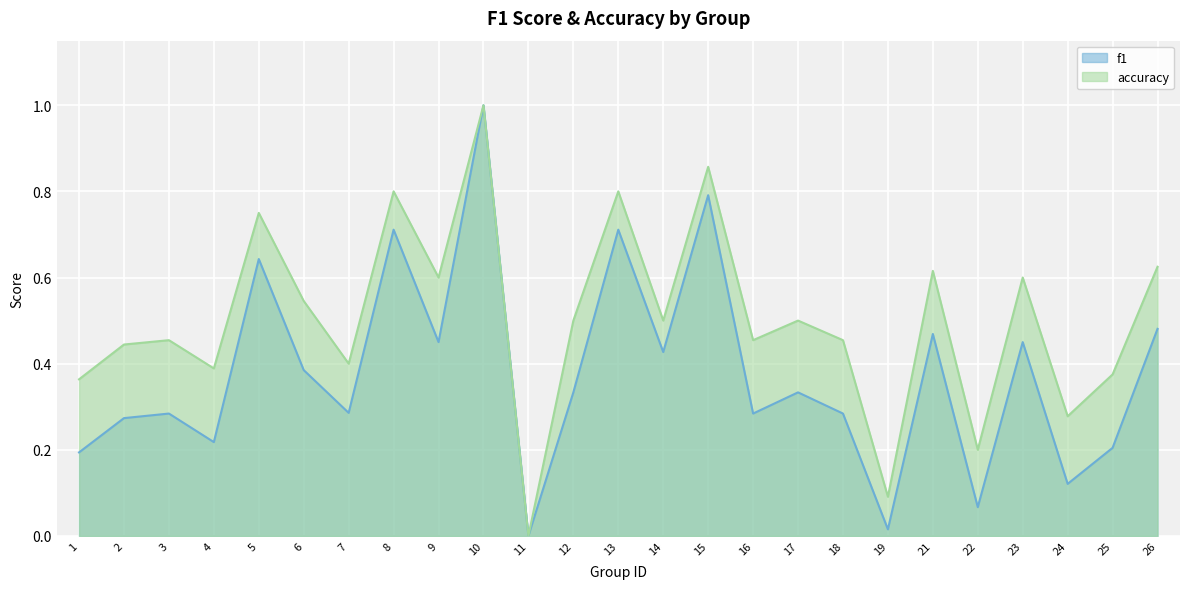

What is the difference between the second highest and minimum values in the f1 series?

0.8